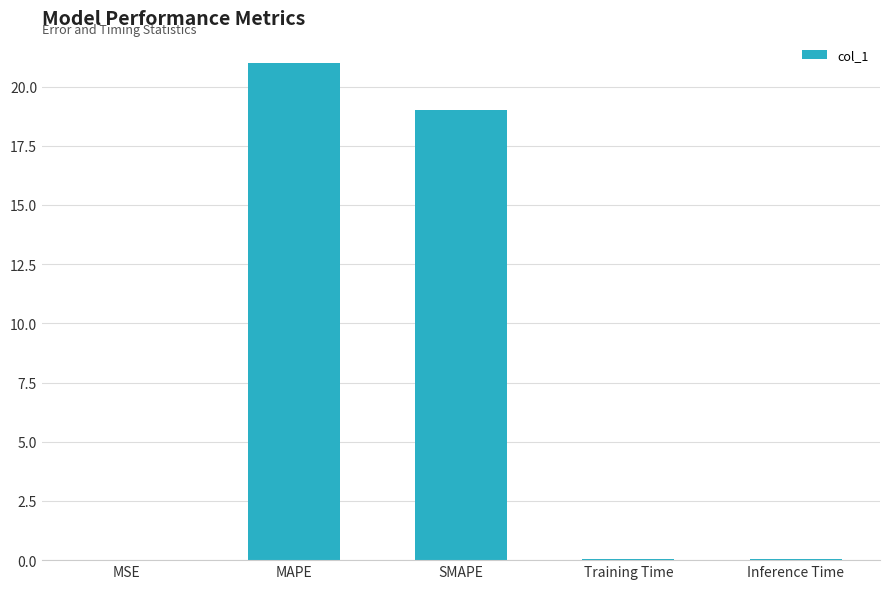

Are the bars horizontal?

No